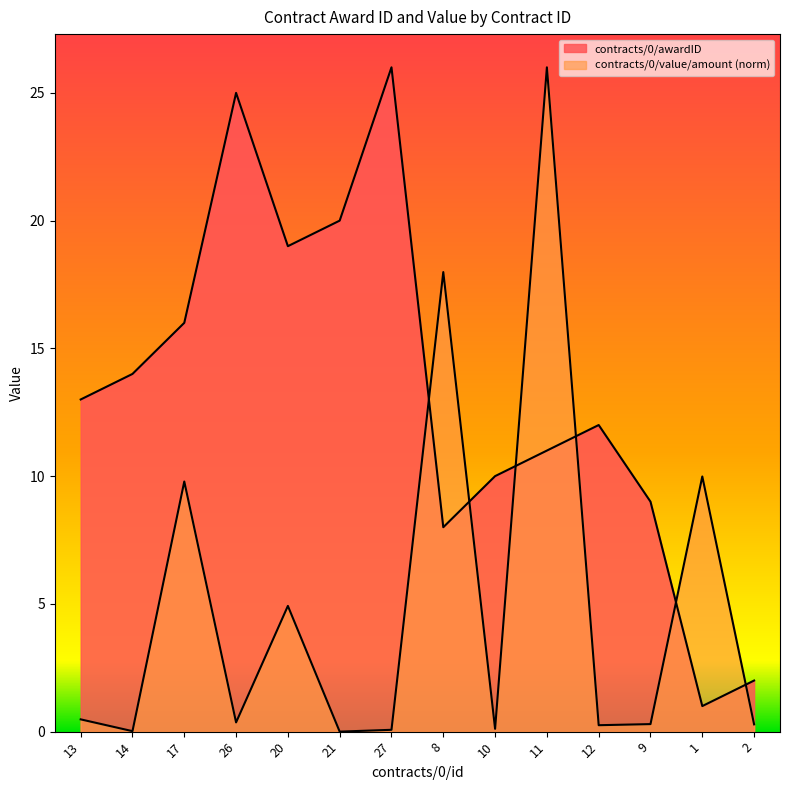

Count the number of categories in the chart.

14